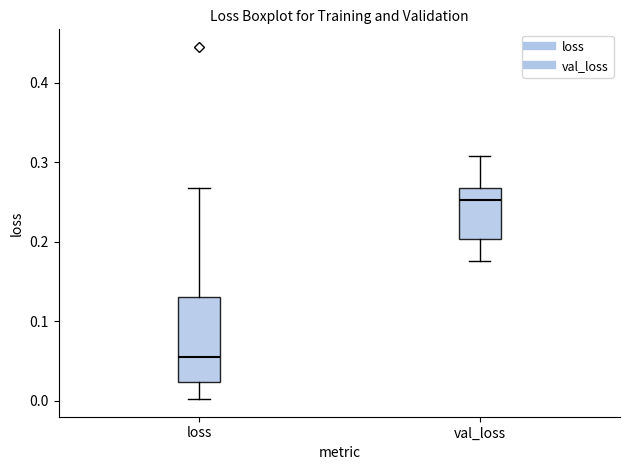

Reading left to right, read every box against the y-axis: the position of its median line, the range the box covers, and the ends of its whiskers. The values are not printed on the chart, so give them approximately, as read against the axis.

loss: median 0.05, box 0.02 to 0.13, whiskers 0.00 to 0.27
val_loss: median 0.25, box 0.20 to 0.27, whiskers 0.18 to 0.31